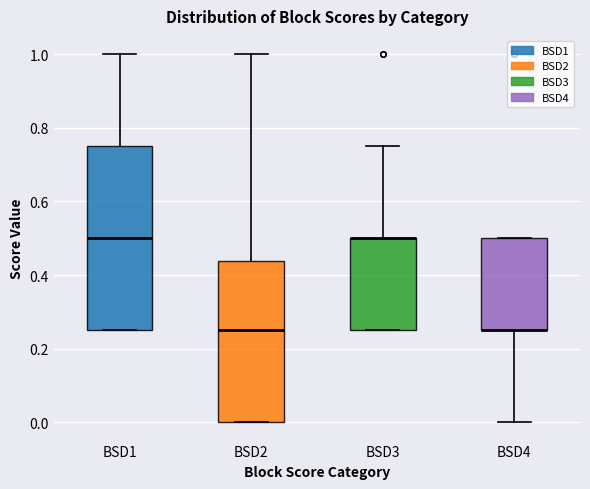

Comparing the boxes themselves (not the whiskers), which one is the tallest?

BSD1